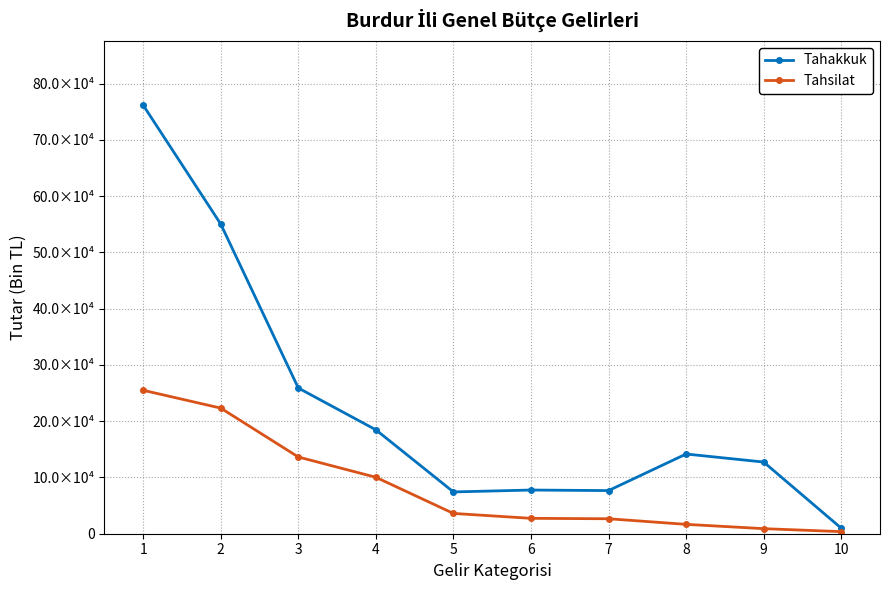

The Tahsilat series shows 9013 at 9. True or false?

True